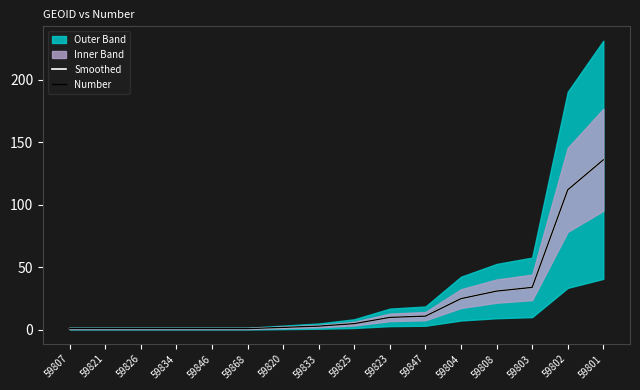

True or false: Smoothed and Number intersect in this chart.

False